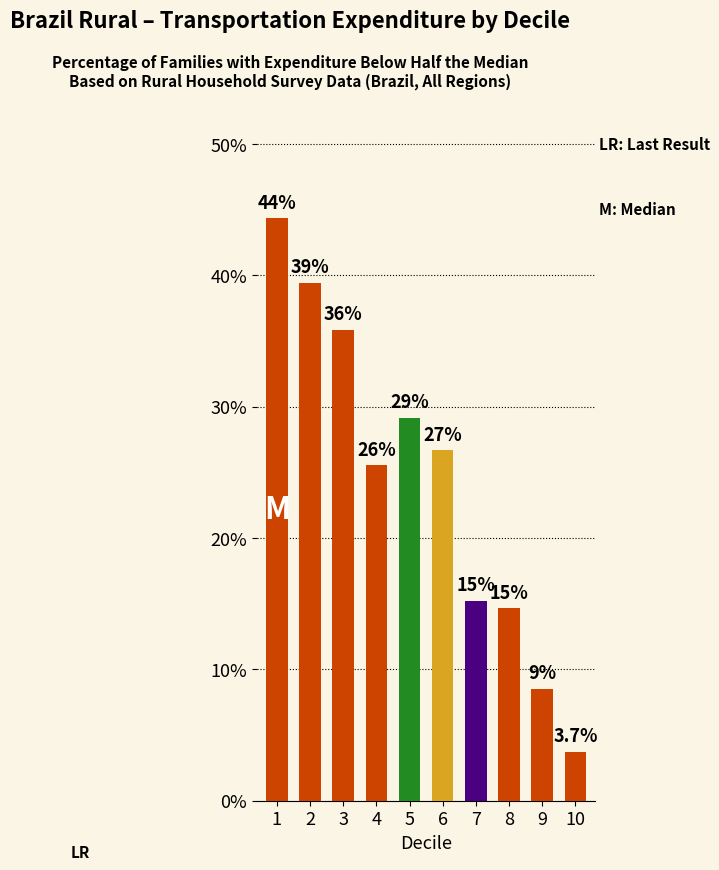

What is the approximate value at 6?

0.3